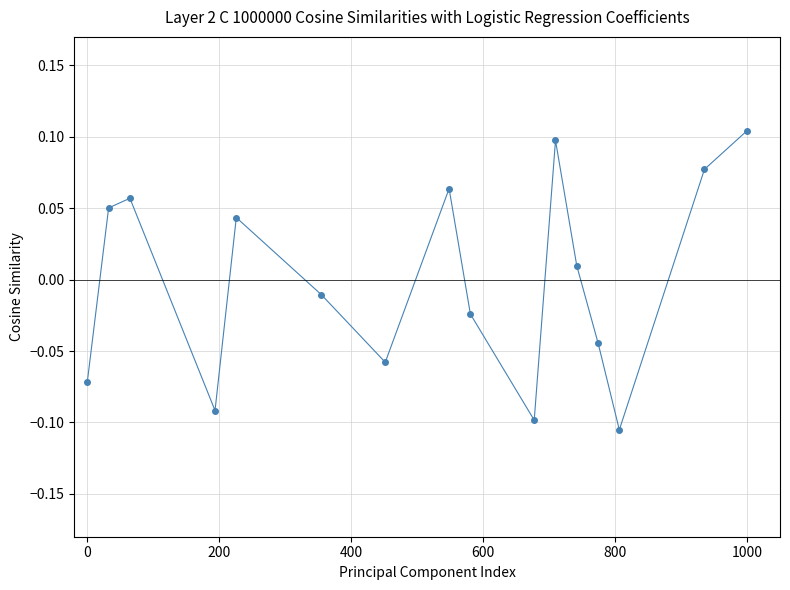

How many interior local valleys (lower than both neighbors) does the data have?

4